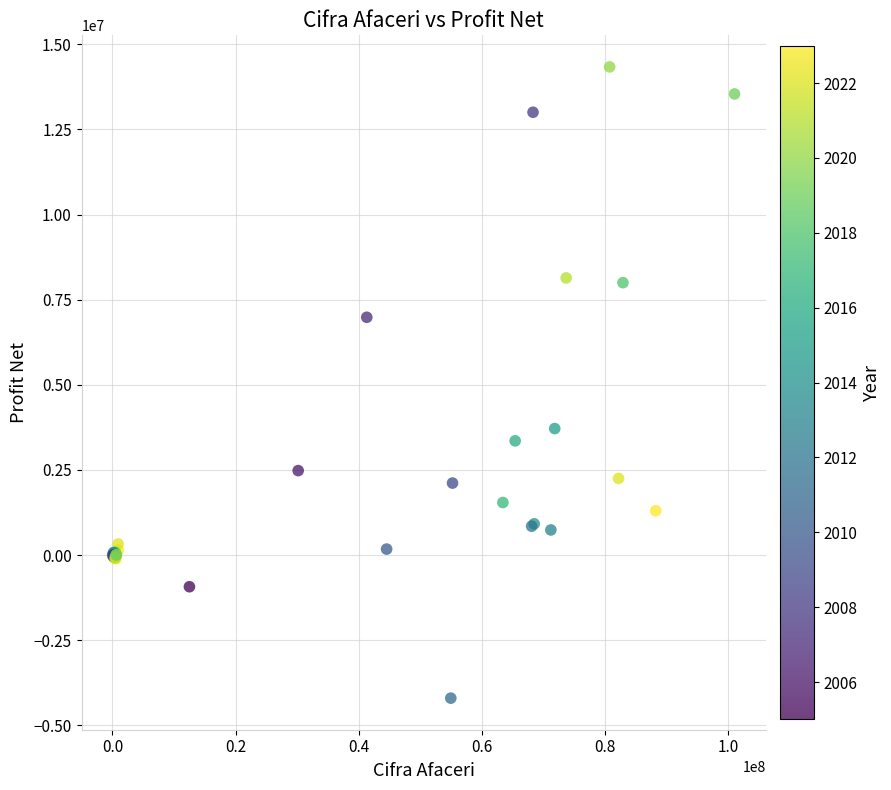

What Y value in the scatter plot is closest to 5067073?

3715481